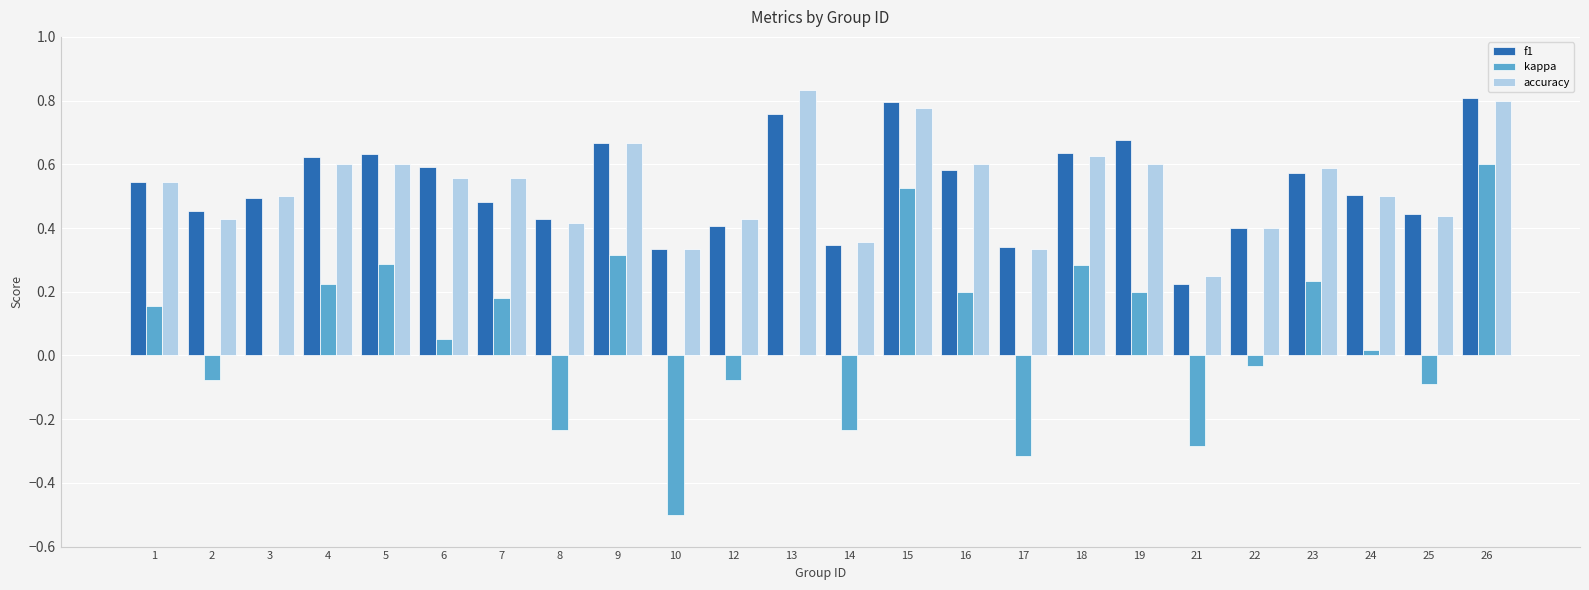

What are all the series names shown in the legend?

f1, kappa, accuracy